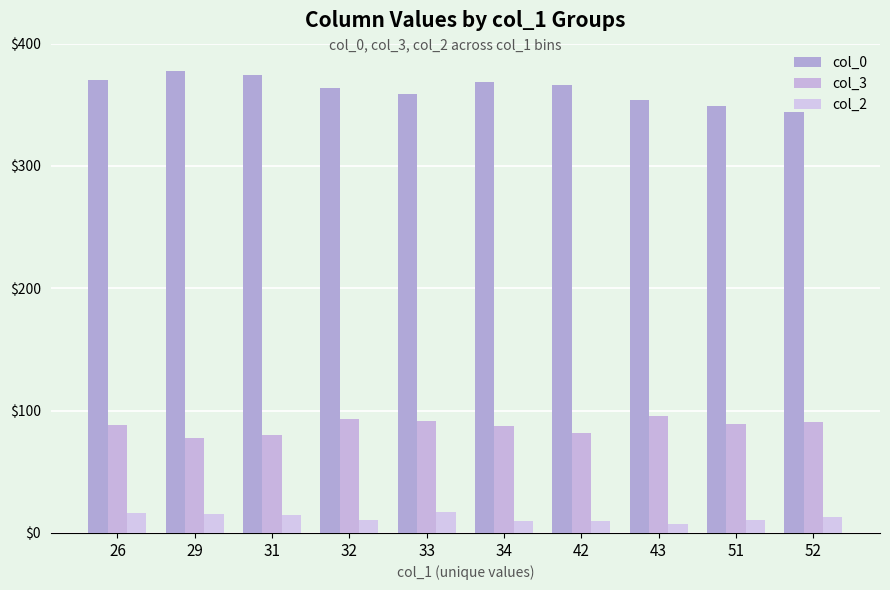

True or false: col_2 has a value of 17.0 at 33.

True